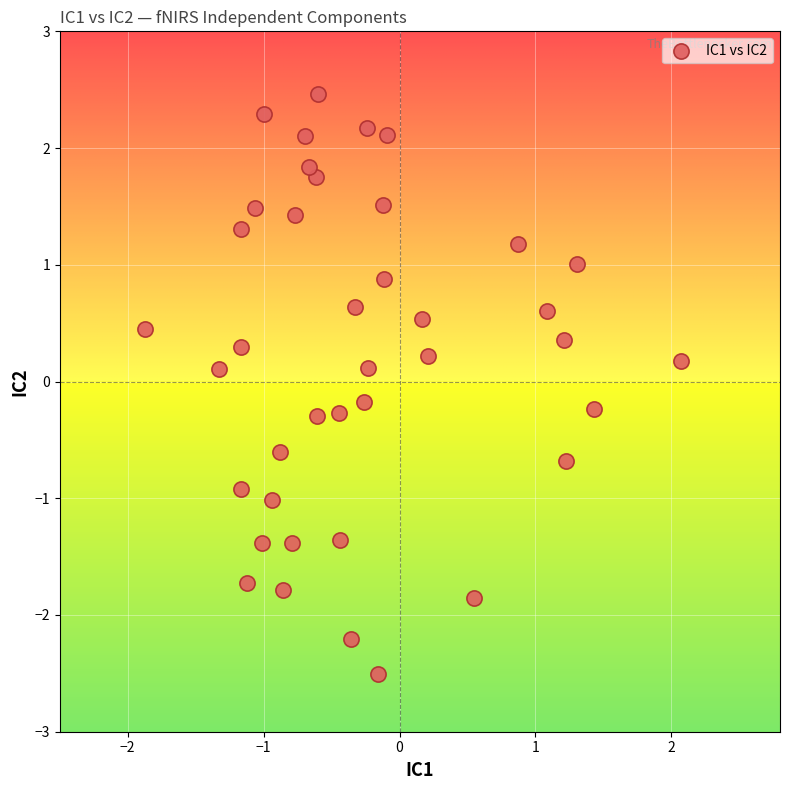

What is the range of Y values (max minus min)?

5.0